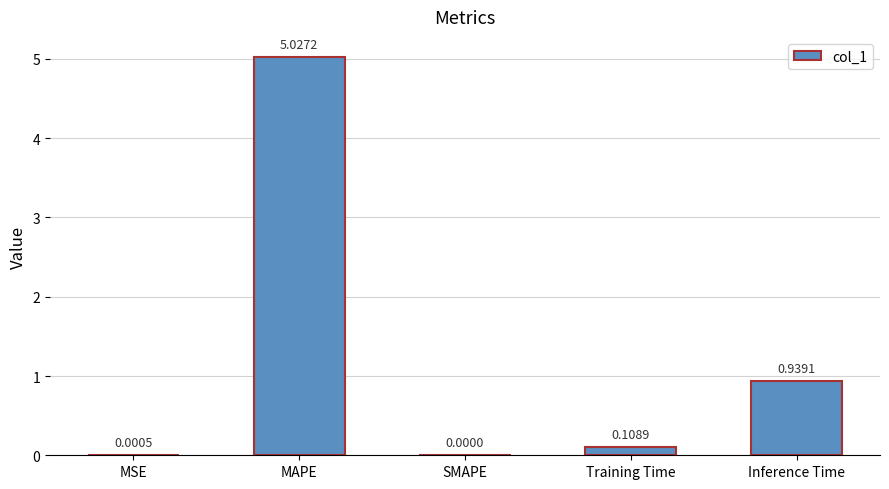

What is the difference between the values at MAPE and Training Time?

4.9